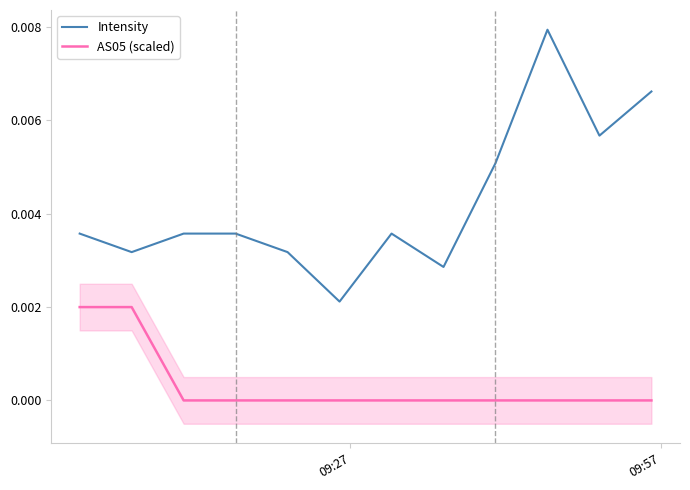

True or false: Intensity and AS05 (scaled) cross at least once.

False